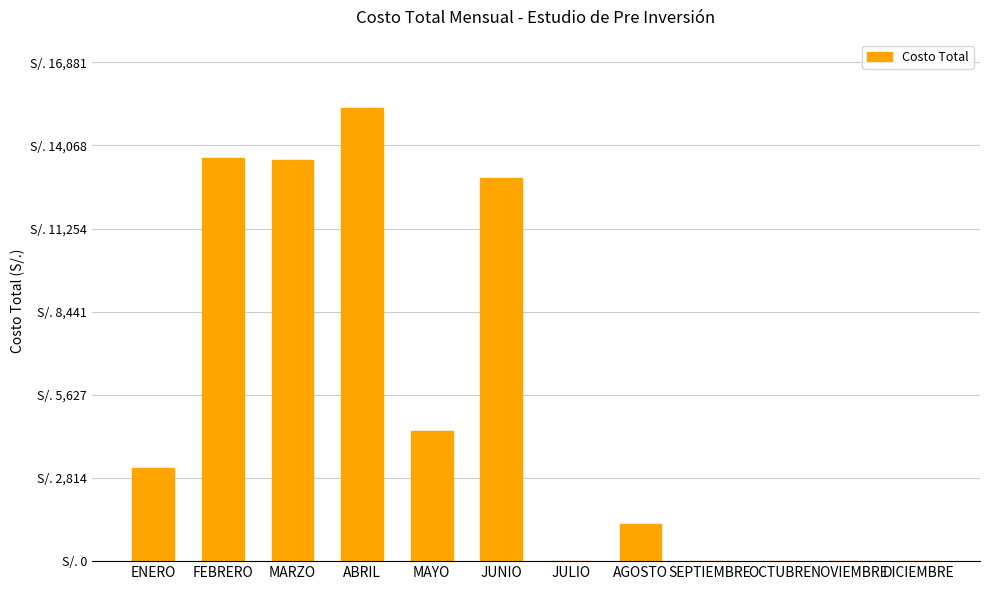

What is the average value?

5363.5